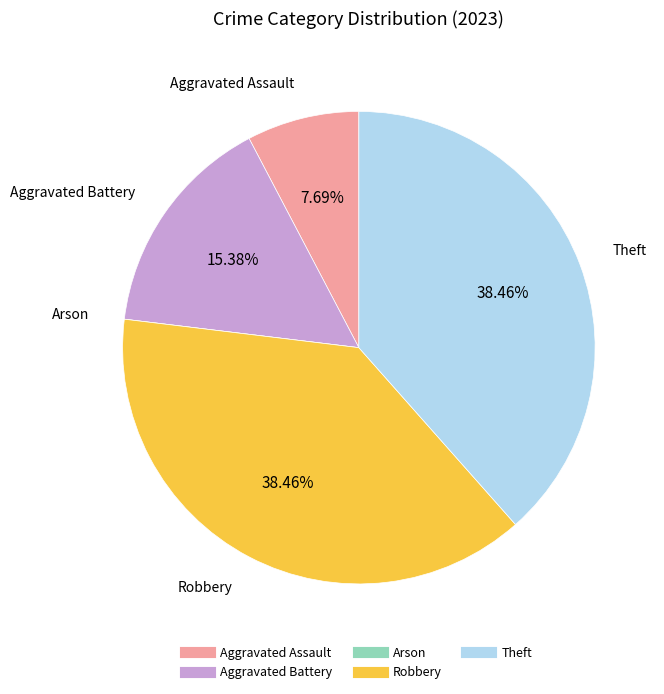

Is the sum of Robbery and Aggravated Assault greater than half?

No